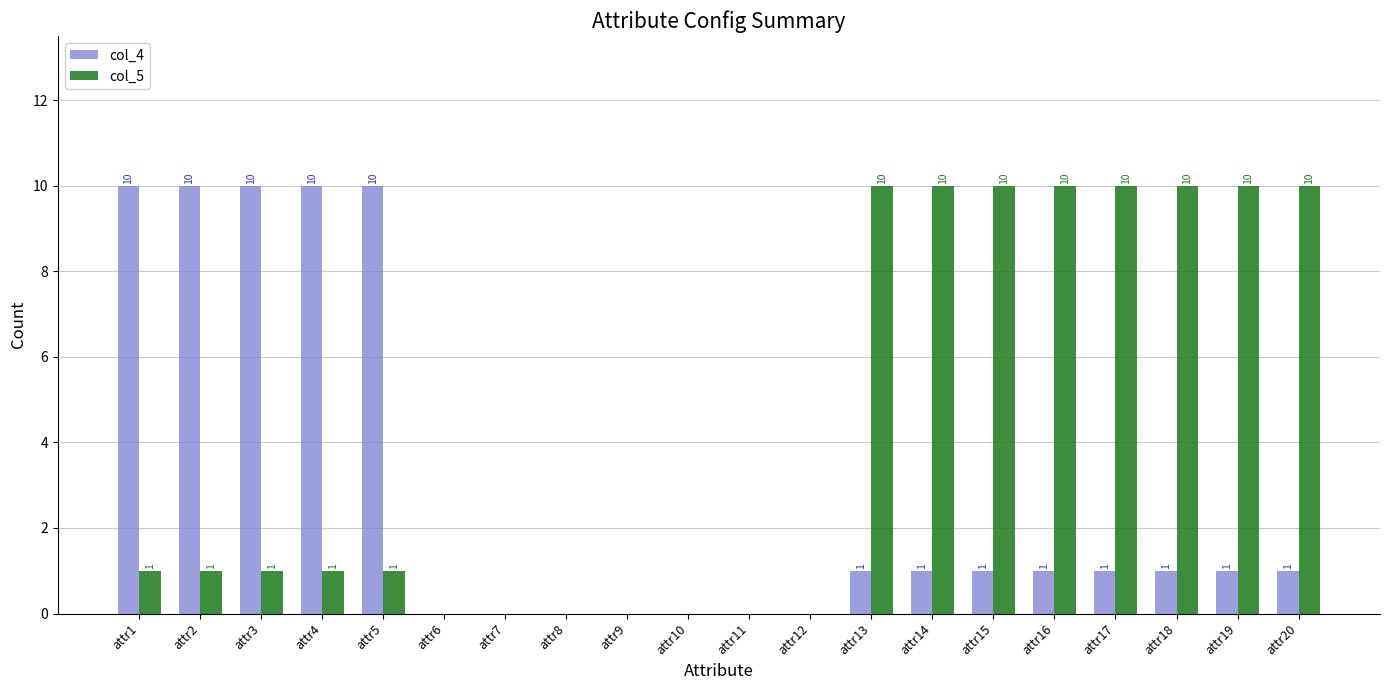

What are all the series names shown in the legend?

col_4, col_5